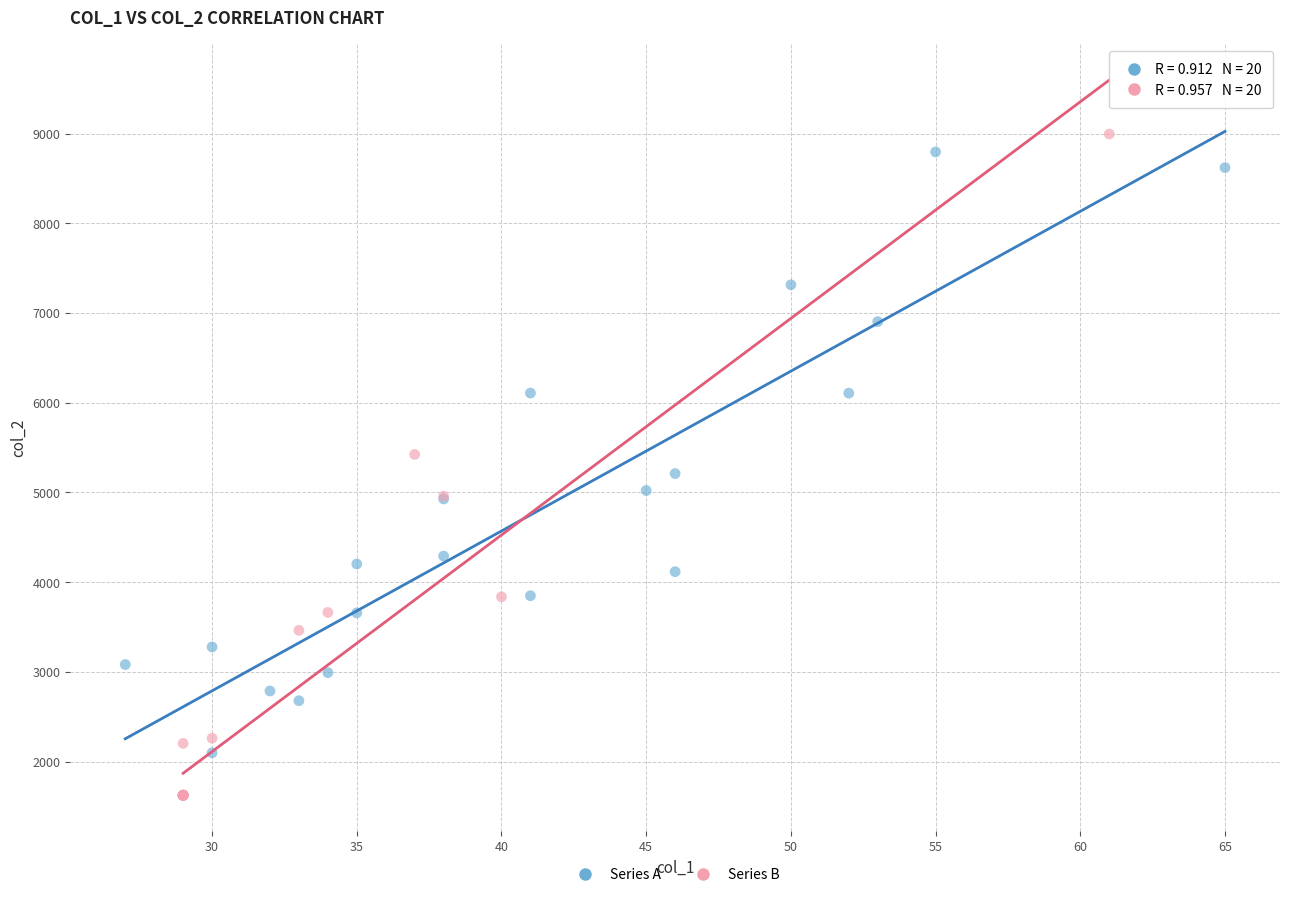

Which series contains the lowest Y value?

Series B